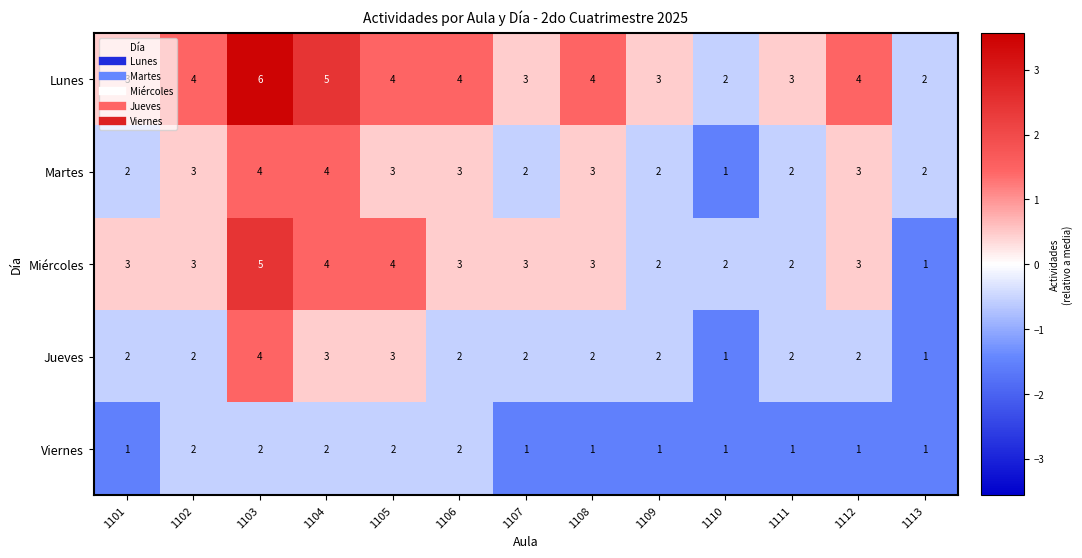

Which series has the largest total across all categories?

Lunes